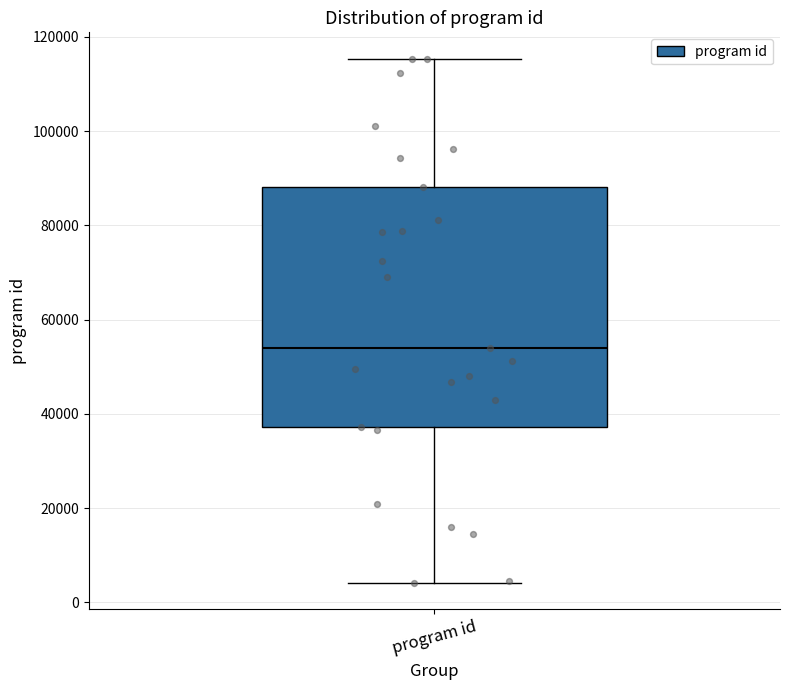

Transcribe this box plot: give where the median line is, the range the box spans, and where the two whiskers end, as read against the y-axis. The values are not printed on the chart, so give them approximately, as read against the axis.

median 54000, box 38000 to 88000, whiskers 4000 to 116000